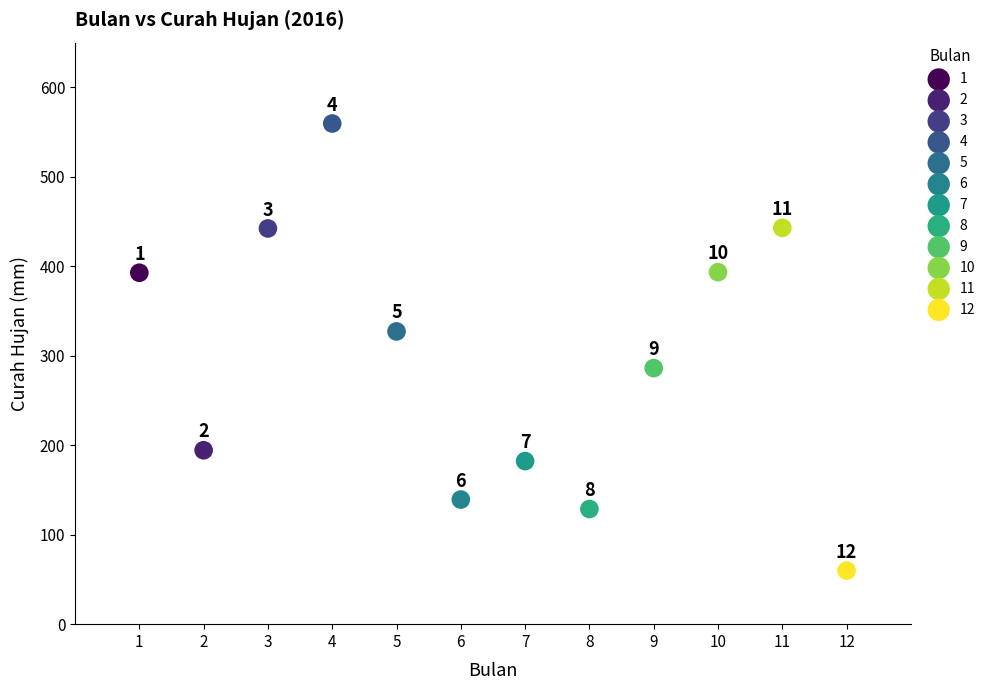

What are all the series names shown in the legend?

1, 2, 3, 4, 5, 6, 7, 8, 9, 10, 11, 12